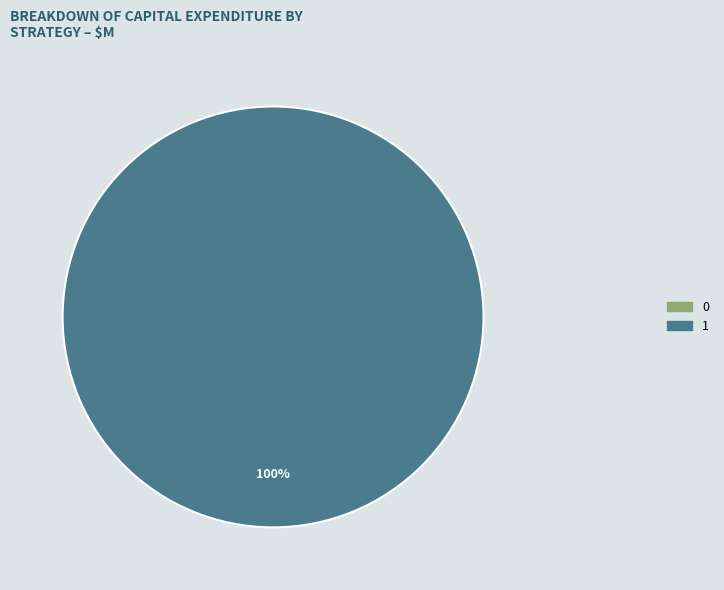

Rank the categories by value from lowest to highest.

0, 1